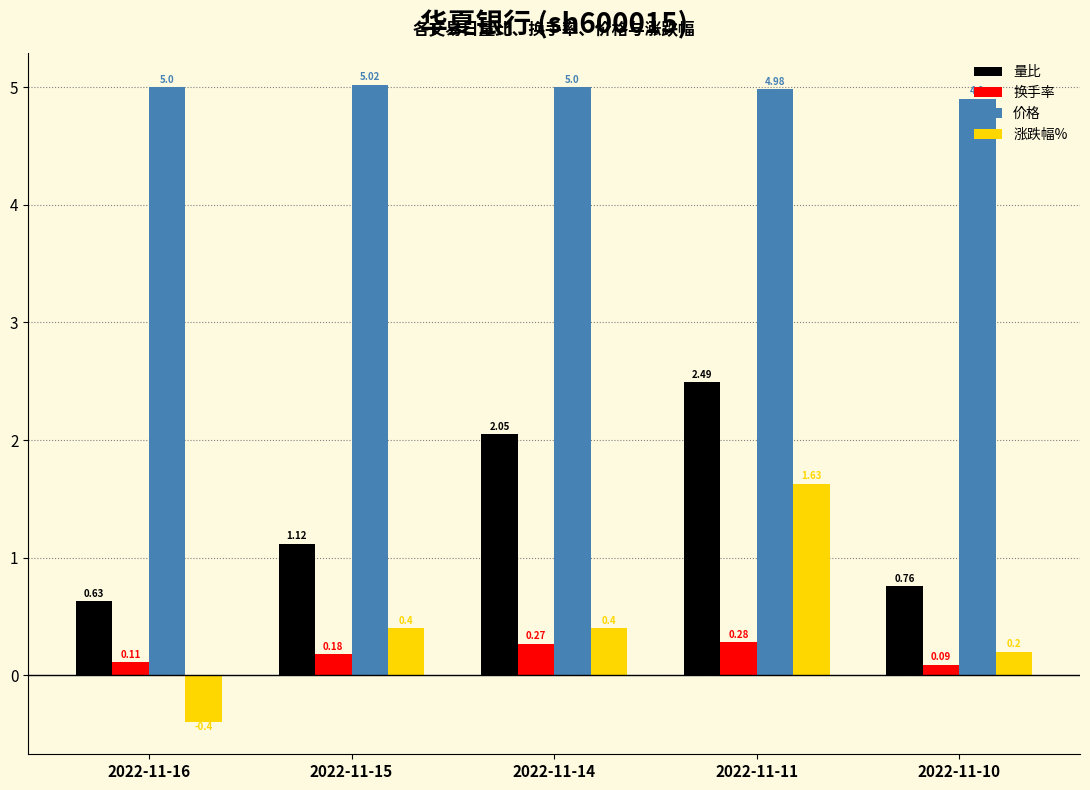

Which series changed the most between 2022-11-16 and 2022-11-11?

涨跌幅%